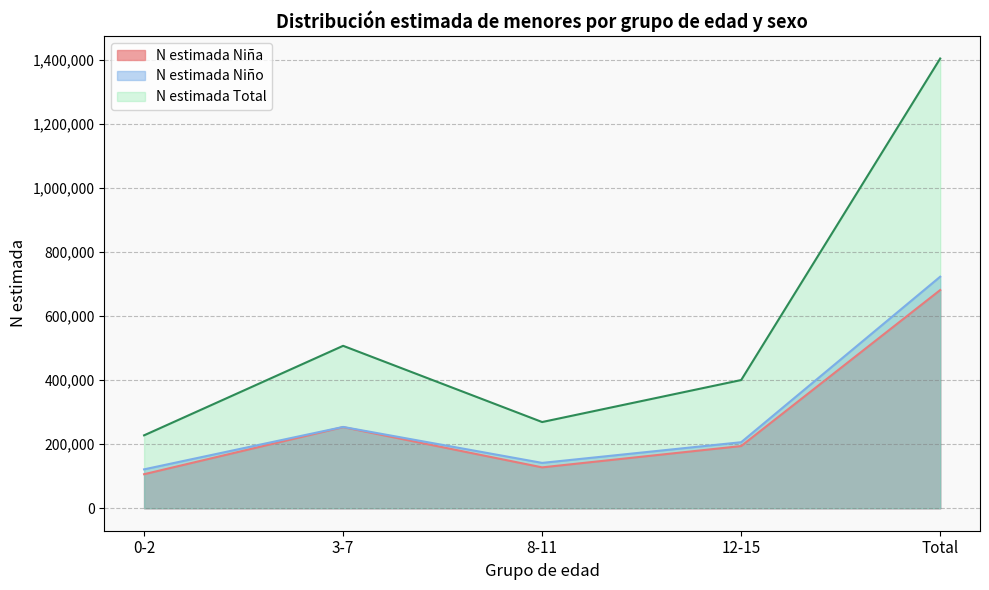

How many data points in N estimada Niña are above 194097?

2